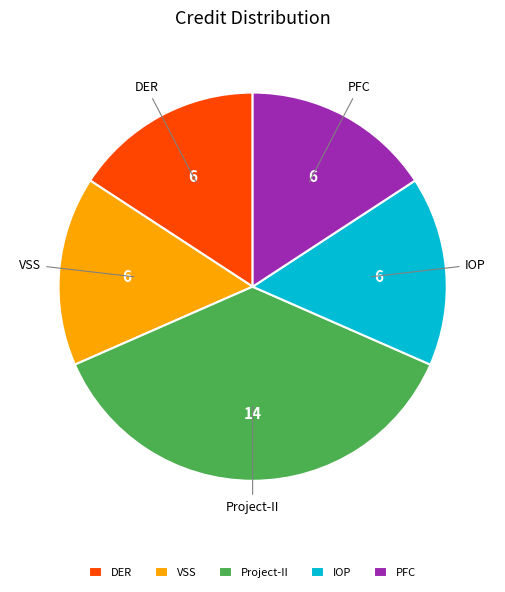

The VSS slice represents 16% of the pie. True or false?

True